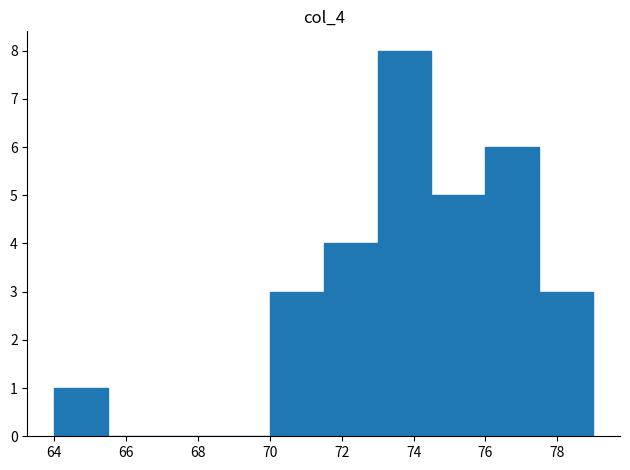

Reading left to right, list every bar in this chart as the range it spans on the x-axis followed by its height. Neither the bar edges nor the heights are printed on the chart, so give them approximately, as read against the axes.

64.0 to 65.5: 1
65.5 to 67.0: 0
67.0 to 68.5: 0
68.5 to 70.0: 0
70.0 to 71.5: 3
71.5 to 73.0: 4
73.0 to 74.5: 8
74.5 to 76.0: 5
76.0 to 77.5: 6
77.5 to 79.0: 3